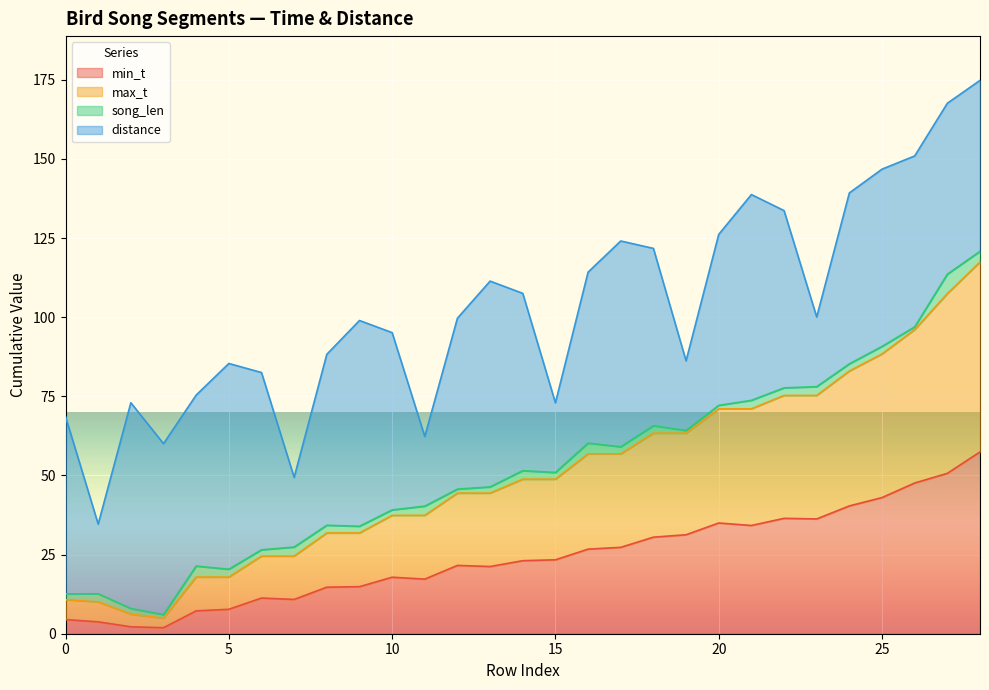

What value does the max_t series have at 12?

45.7